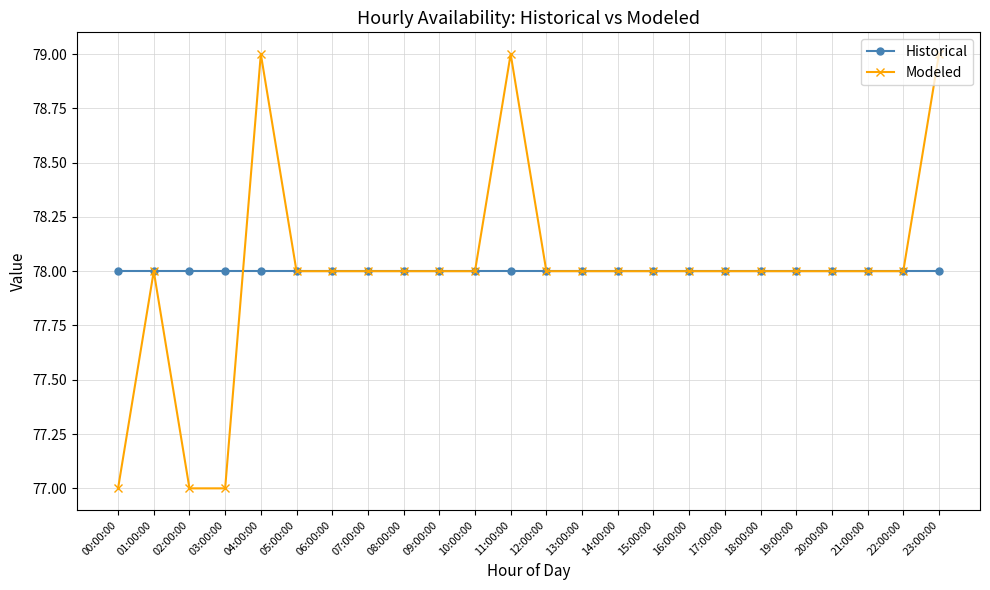

What is the difference between the second highest and minimum values in the Modeled series?

2